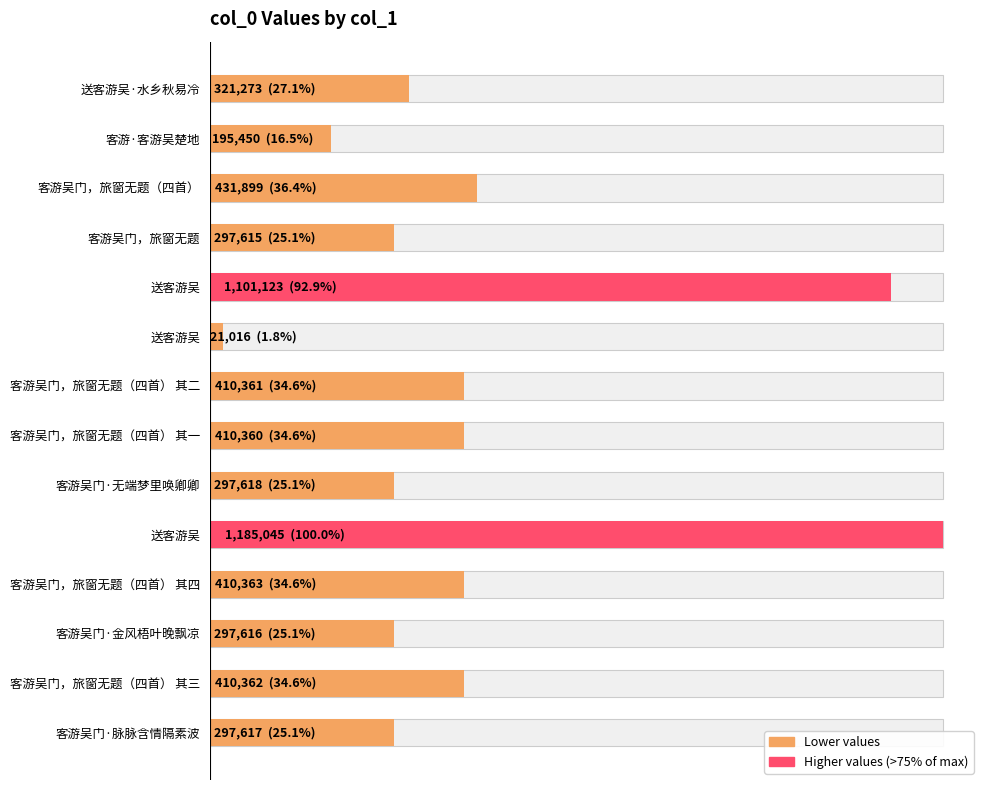

How many bars are there in total?

14